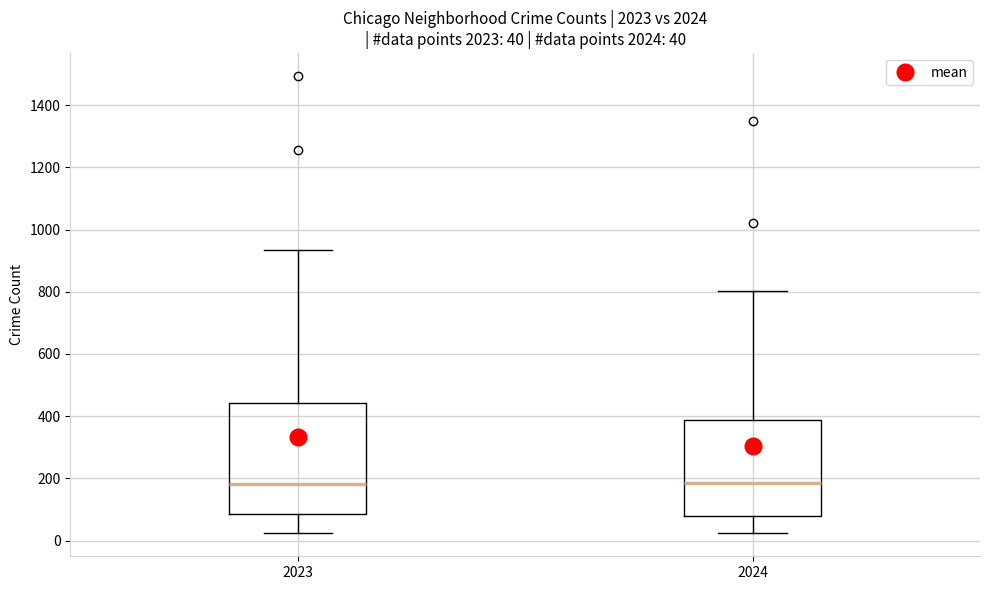

Comparing the boxes themselves (not the whiskers), which one is the tallest?

2023